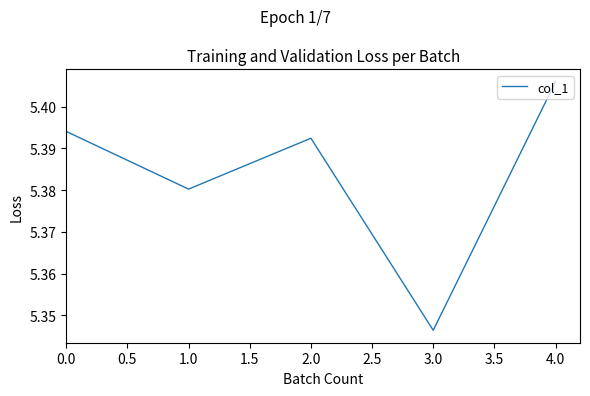

Rank the categories by value from lowest to highest.

3.0, 1.0, 2.0, 0.0, 4.0